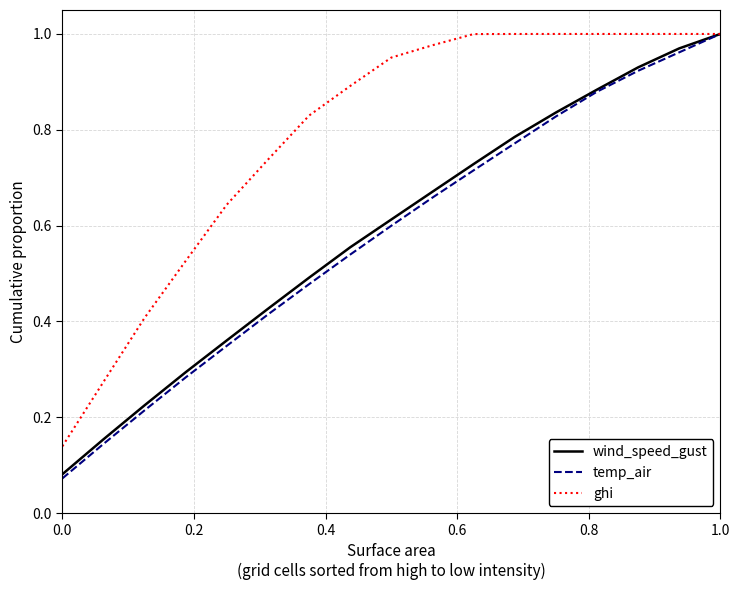

Which series has the largest total across all categories?

ghi